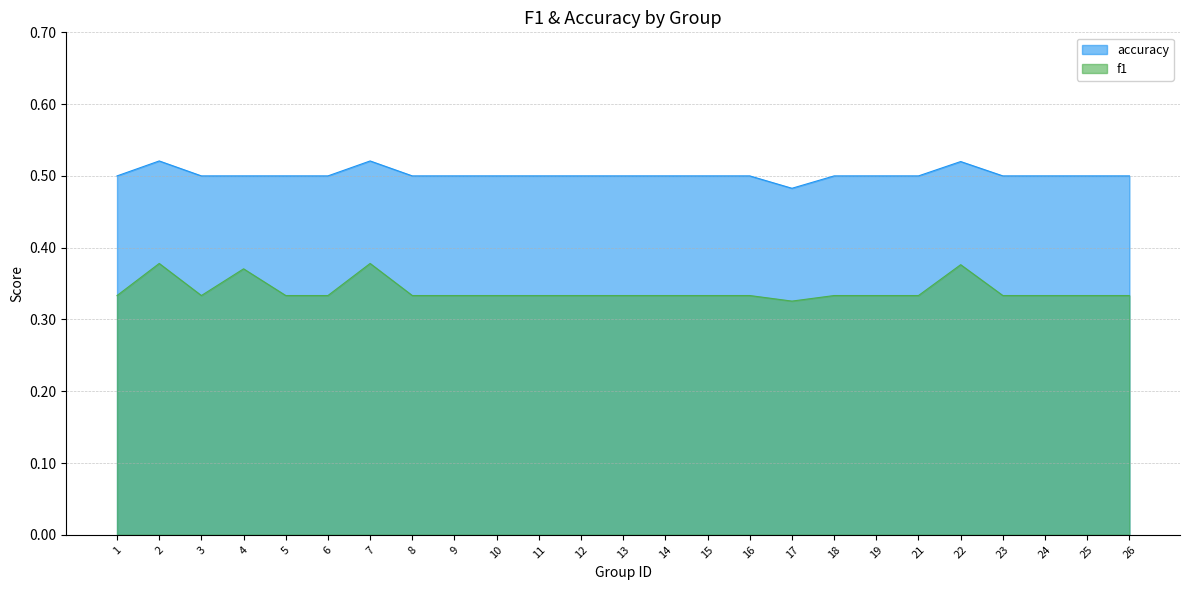

Reading left to right, what are all the values shown in this chart?

f1: 1=0.3	2=0.4	3=0.3	4=0.4	5=0.3	6=0.3	7=0.4	8=0.3	9=0.3	10=0.3	11=0.3	12=0.3	13=0.3	14=0.3	15=0.3	16=0.3	17=0.3	18=0.3	19=0.3	21=0.3	22=0.4	23=0.3	24=0.3	25=0.3	26=0.3
accuracy: 1=0.5	2=0.5	3=0.5	4=0.5	5=0.5	6=0.5	7=0.5	8=0.5	9=0.5	10=0.5	11=0.5	12=0.5	13=0.5	14=0.5	15=0.5	16=0.5	17=0.5	18=0.5	19=0.5	21=0.5	22=0.5	23=0.5	24=0.5	25=0.5	26=0.5